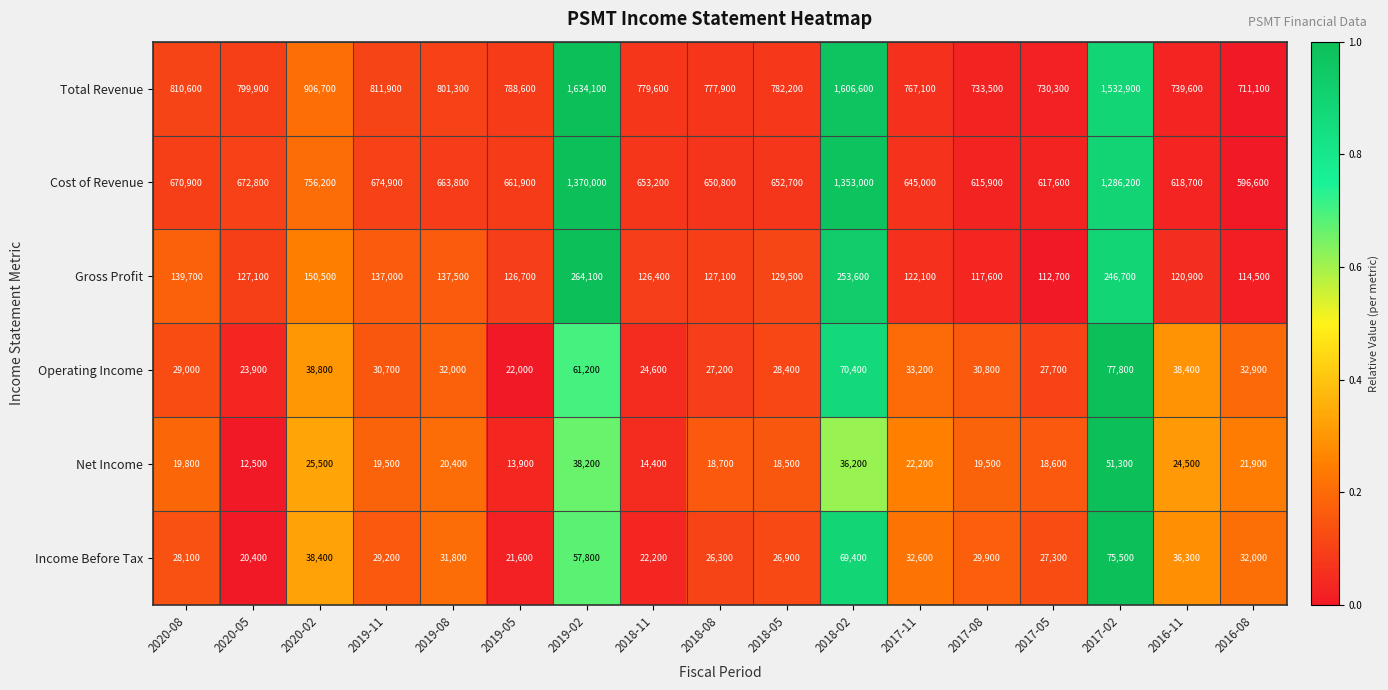

What is the average value of the Income Before Tax series?

35629